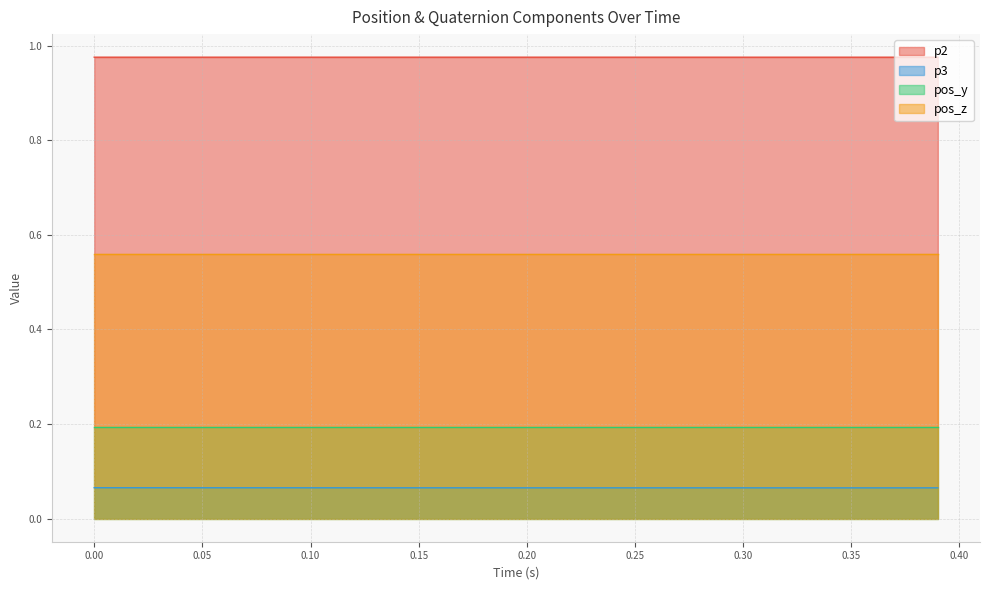

What is the spread (max minus min) of values at 0.30?

0.9